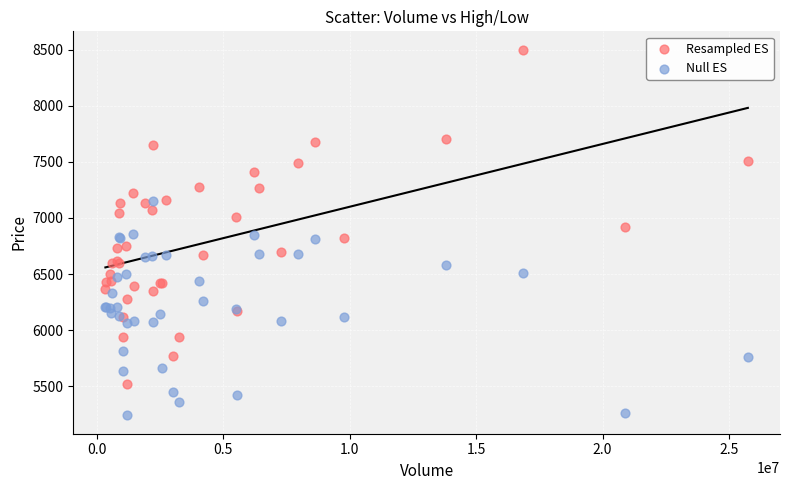

What is the X range (max minus min) for the scatter plot?

25413461